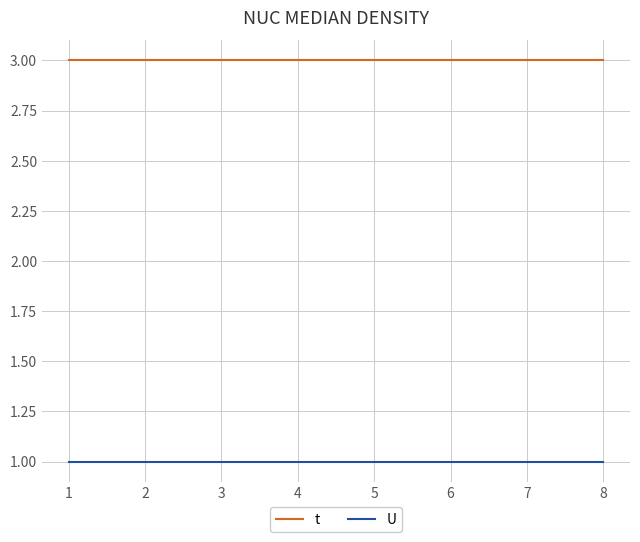

Rank the series by their maximum value, from highest to lowest.

t, U